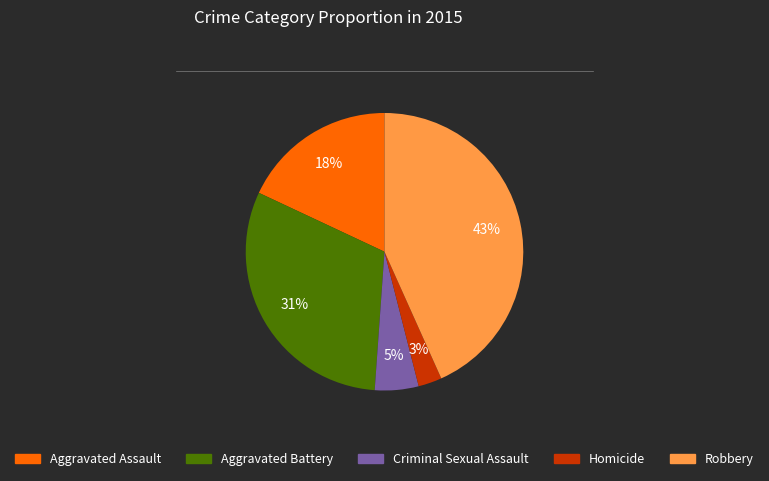

Which slice is the smallest?

Homicide